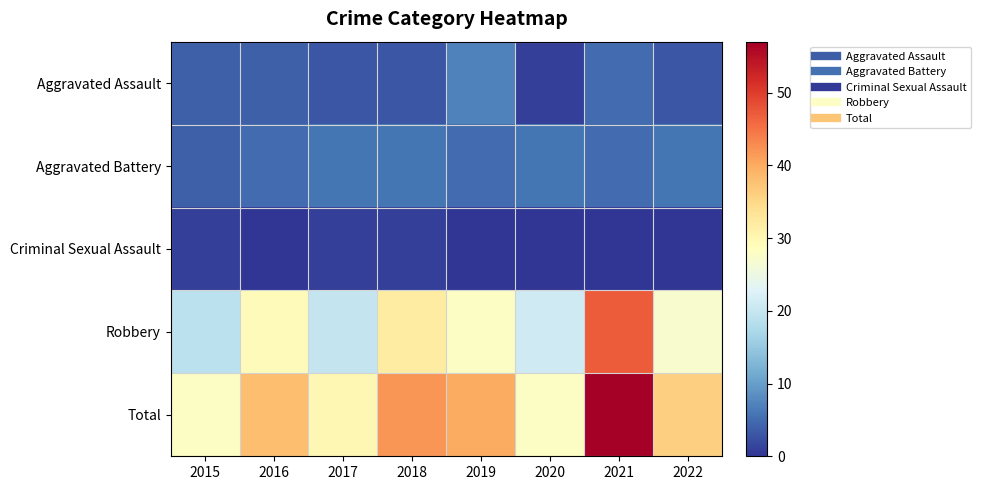

Reading right to left, what are all the values shown in this chart?

Aggravated Assault: 2022=3	2021=5	2020=1	2019=7	2018=3	2017=3	2016=4	2015=4
Aggravated Battery: 2022=6	2021=5	2020=6	2019=5	2018=6	2017=6	2016=5	2015=4
Criminal Sexual Assault: 2022=0	2021=0	2020=0	2019=0	2018=1	2017=1	2016=0	2015=1
Robbery: 2022=27	2021=47	2020=21	2019=28	2018=32	2017=20	2016=29	2015=19
Total: 2022=36	2021=57	2020=28	2019=40	2018=42	2017=30	2016=38	2015=28